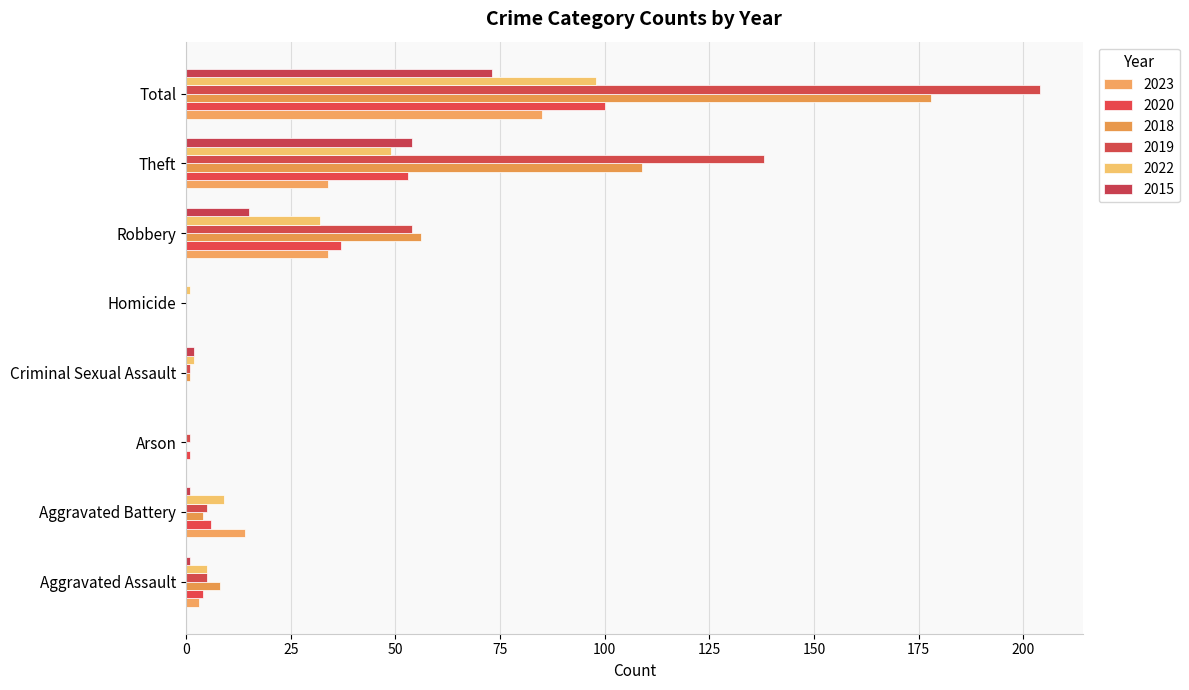

Reading right to left, extract all data points from this chart.

2023: 85	34	34	0	0	0	14	3
2020: 100	53	37	0	0	1	6	4
2018: 178	109	56	0	1	0	4	8
2019: 204	138	54	0	1	1	5	5
2022: 98	49	32	1	2	0	9	5
2015: 73	54	15	0	2	0	1	1